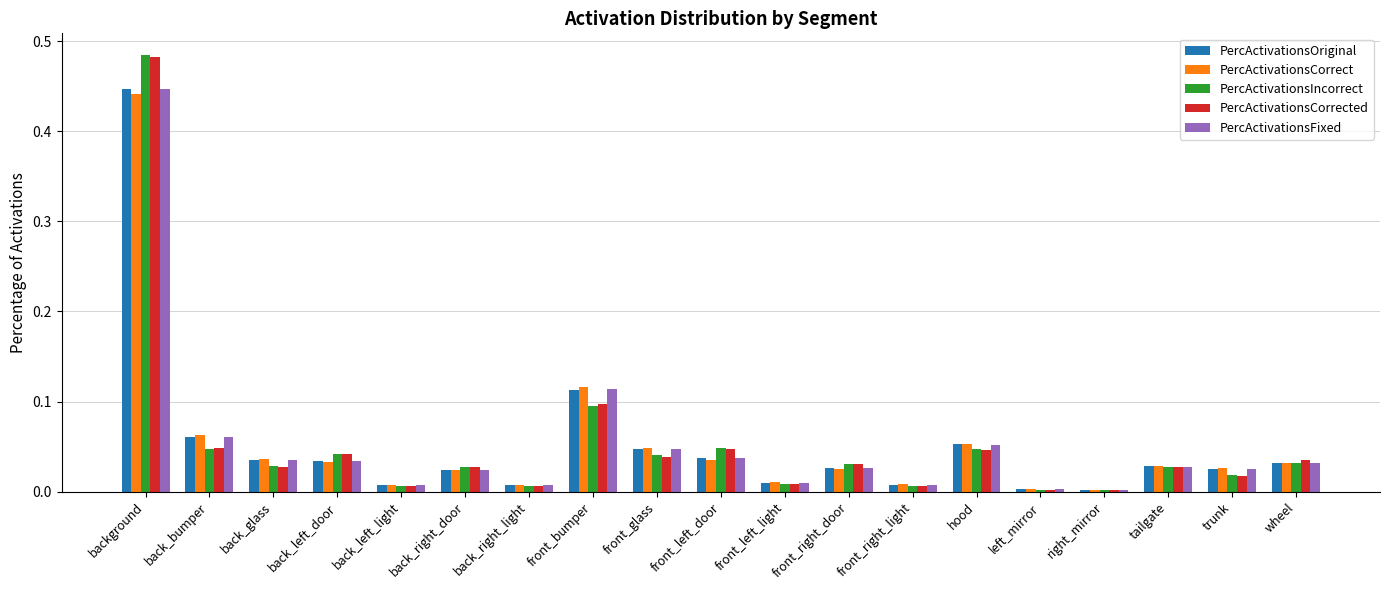

Between back_right_door and left_mirror, which series saw the biggest shift?

PercActivationsCorrected